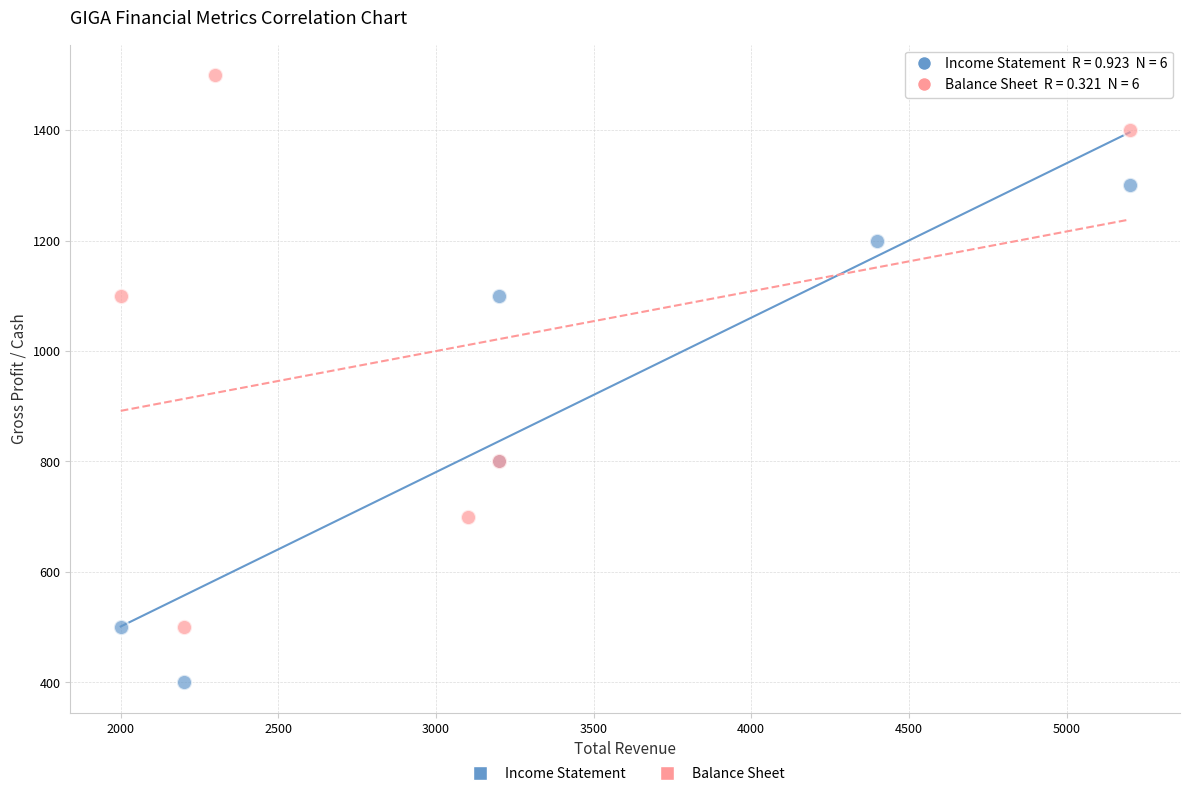

What are all the series names shown in the legend?

Income Statement, Balance Sheet